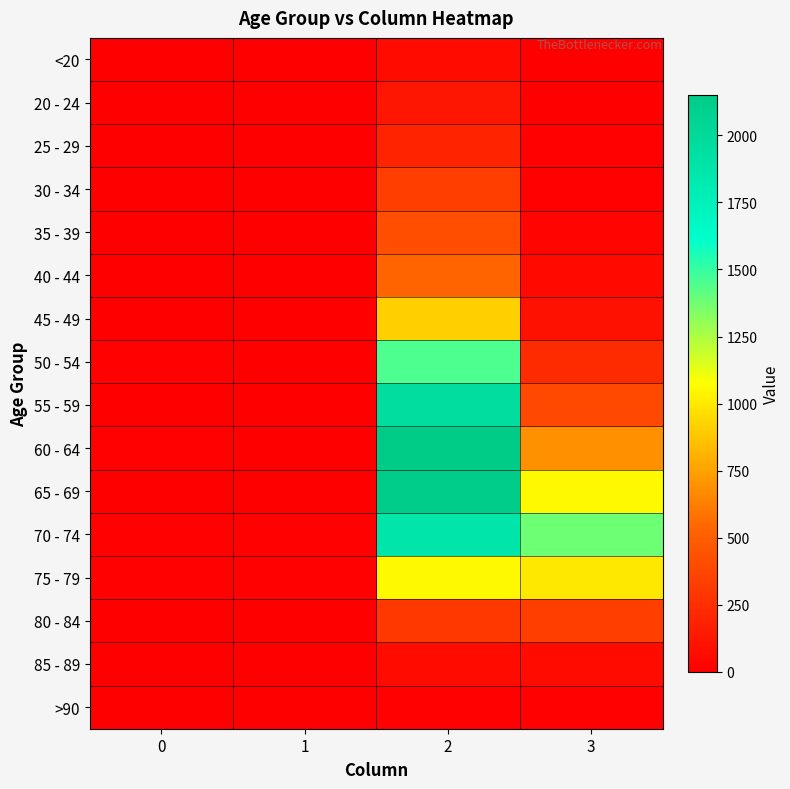

At how many categories does at least one series exceed 432?

2